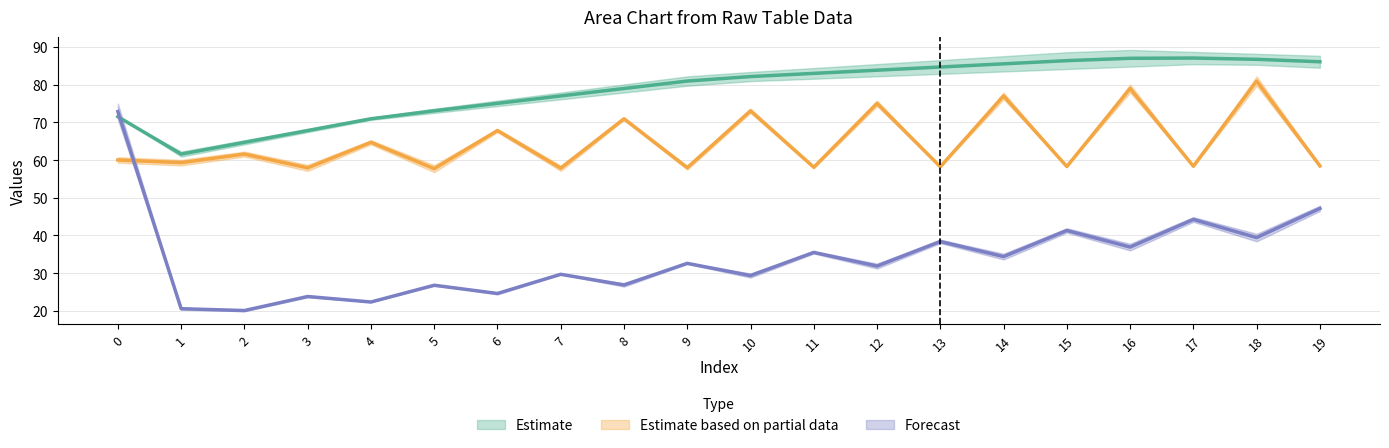

Reading left to right, extract all data points from this chart.

col_0_row0: 0=60.0	1=59.3	2=61.6	3=57.9	4=64.7	5=57.7	6=67.8	7=57.8	8=70.9	9=58.0	10=73.1	11=58.1	12=75.0	13=58.2	14=77.0	15=58.3	16=79.0	17=58.4	18=81.0	19=58.4
col_2_row0: 0=71.5	1=61.6	2=64.7	3=67.8	4=70.9	5=73.1	6=75.0	7=77.0	8=79.0	9=81.0	10=82.2	11=83.0	12=83.8	13=84.7	14=85.5	15=86.4	16=87.0	17=87.1	18=86.7	19=86.1
col_3_row0: 0=72.9	1=20.5	2=20.0	3=23.8	4=22.3	5=26.8	6=24.6	7=29.7	8=26.8	9=32.6	10=29.3	11=35.5	12=31.8	13=38.4	14=34.4	15=41.3	16=36.9	17=44.2	18=39.4	19=47.2